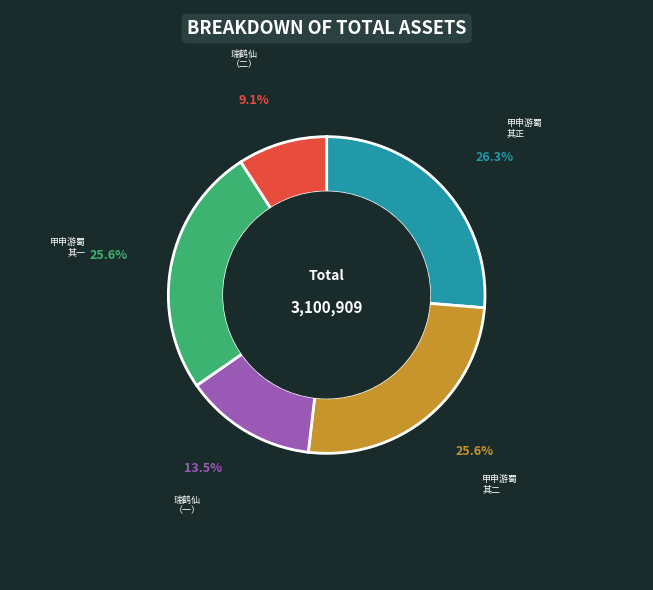

Is there any slice that represents more than half of the pie?

No